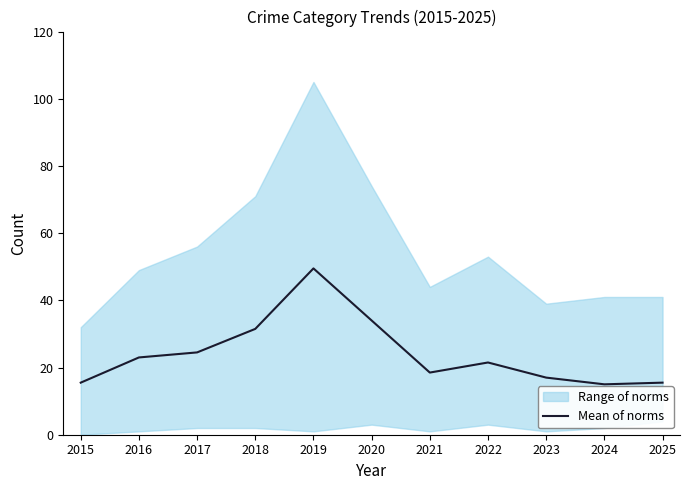

At which label is the value closest to 32?

2018